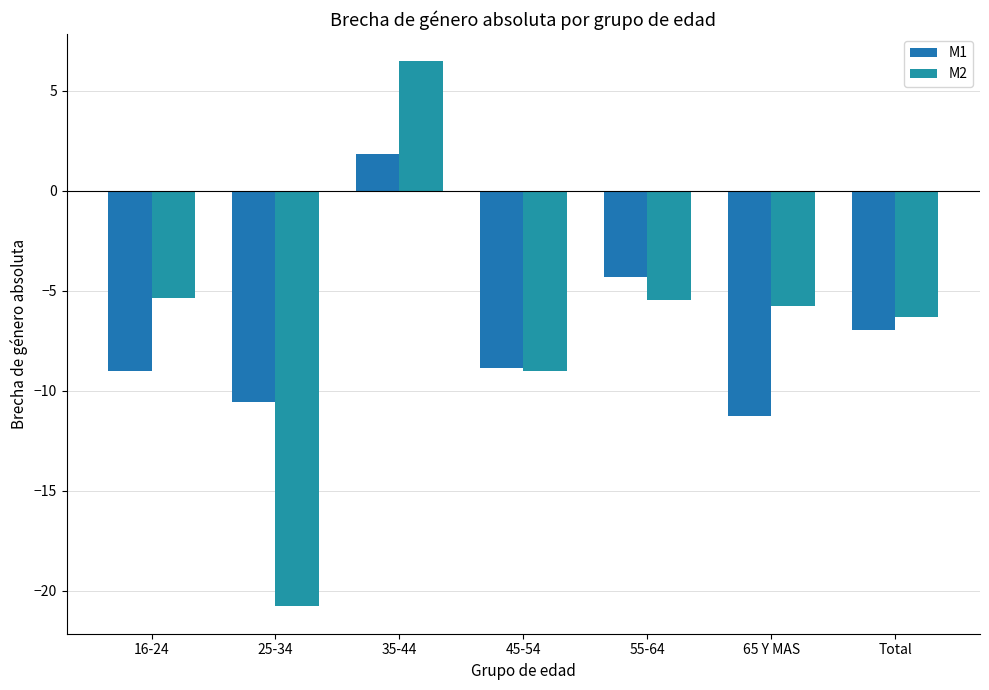

Reading left to right, extract all data points from this chart.

M1: 16-24=-9.0	25-34=-10.6	35-44=1.8	45-54=-8.9	55-64=-4.3	65 Y MAS=-11.2	Total=-7.0
M2: 16-24=-5.4	25-34=-20.8	35-44=6.5	45-54=-9.0	55-64=-5.5	65 Y MAS=-5.8	Total=-6.3